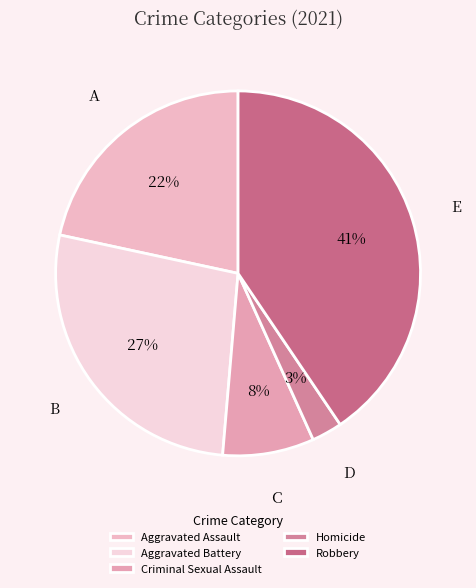

Is it true that Criminal Sexual Assault is 20% of the pie?

False